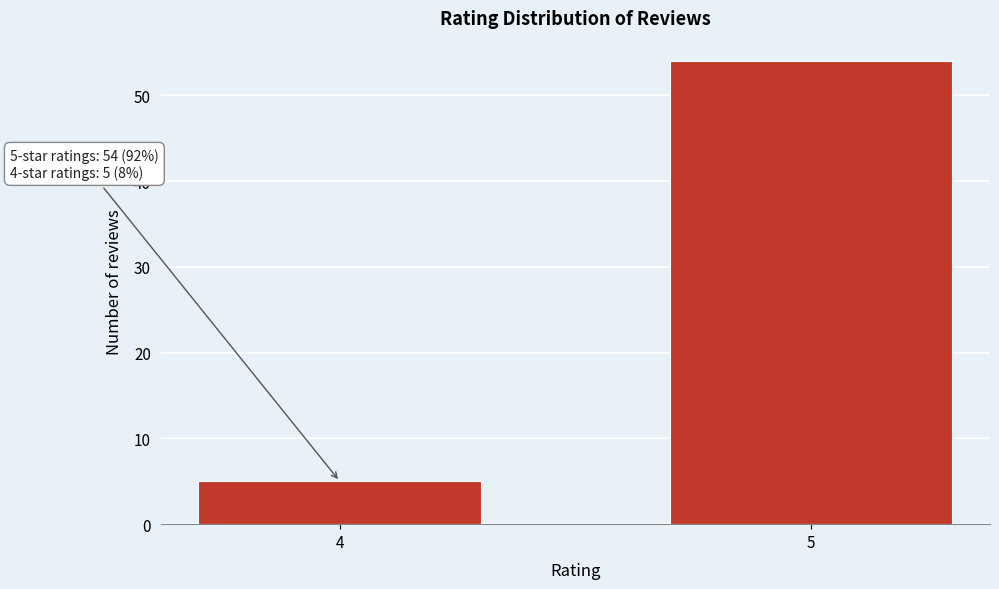

Reading left to right, list all the values displayed in this chart.

4=5	5=54